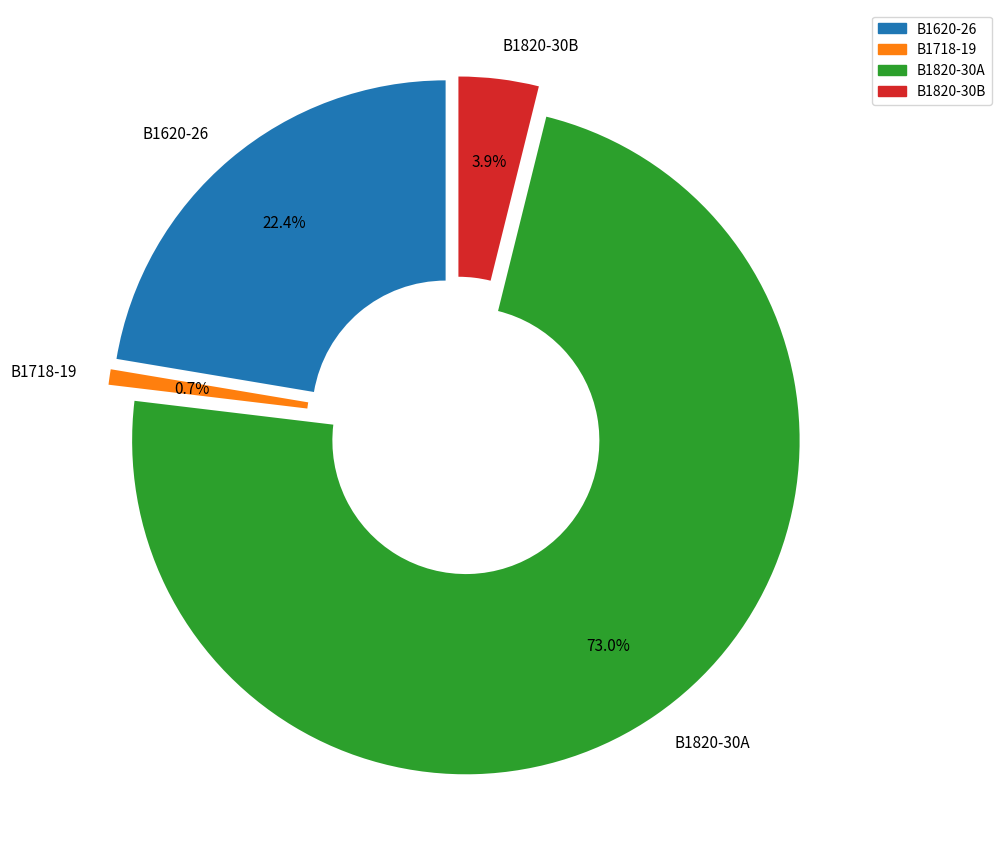

What is the smallest slice in the pie chart?

B1718-19